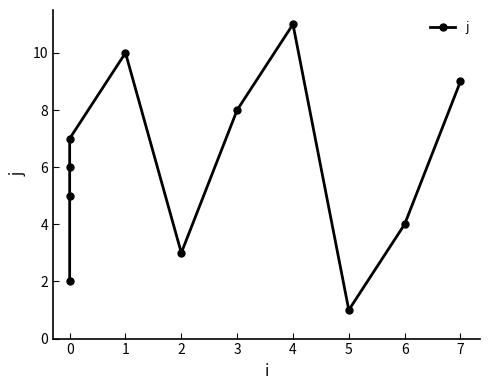

How many distinct data groups are displayed?

1